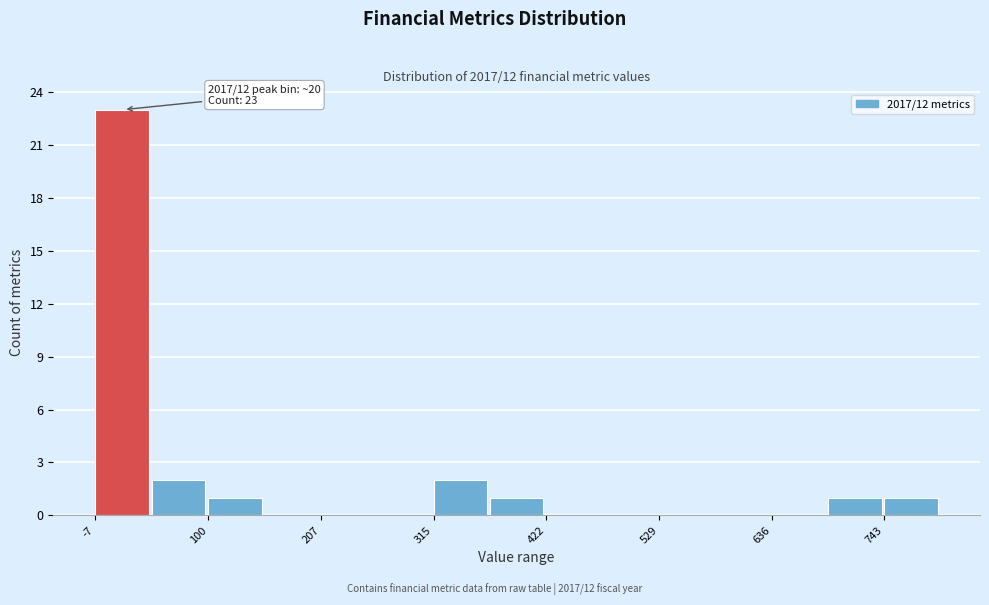

Around what value on the x-axis is the tallest bar? Give the approximate position of its centre, as read against the axis.

20